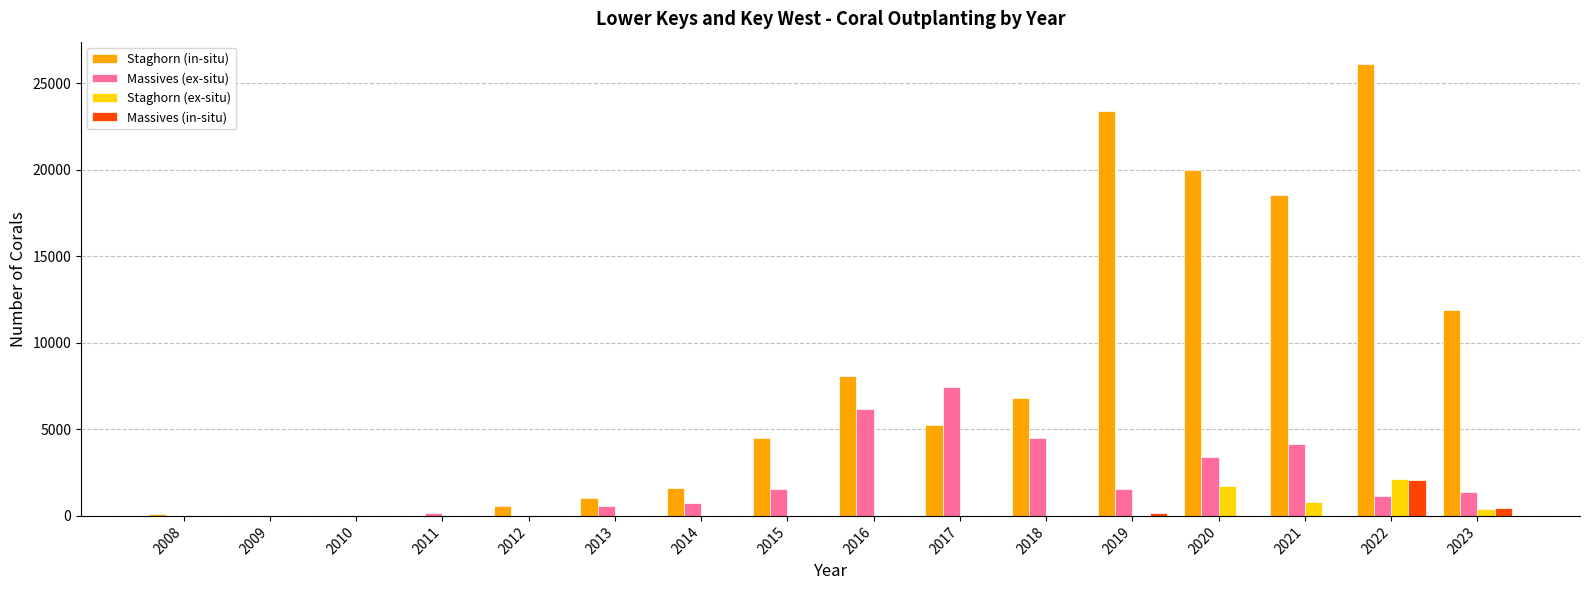

The Massives (ex-situ) series shows 402 at 2015. True or false?

False